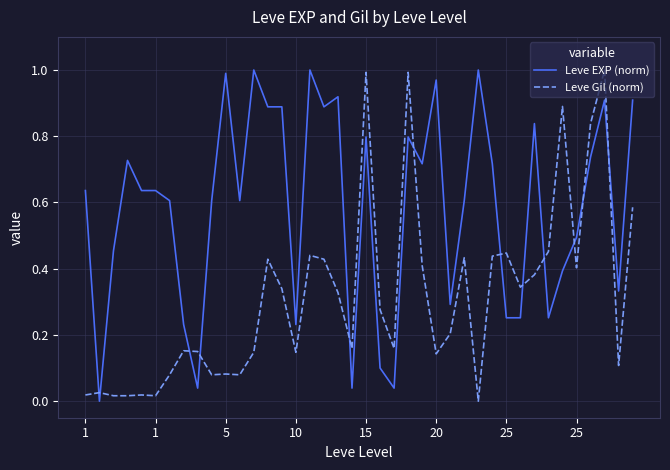

How many times do Leve EXP (norm) and Leve Gil (norm) cross each other?

12